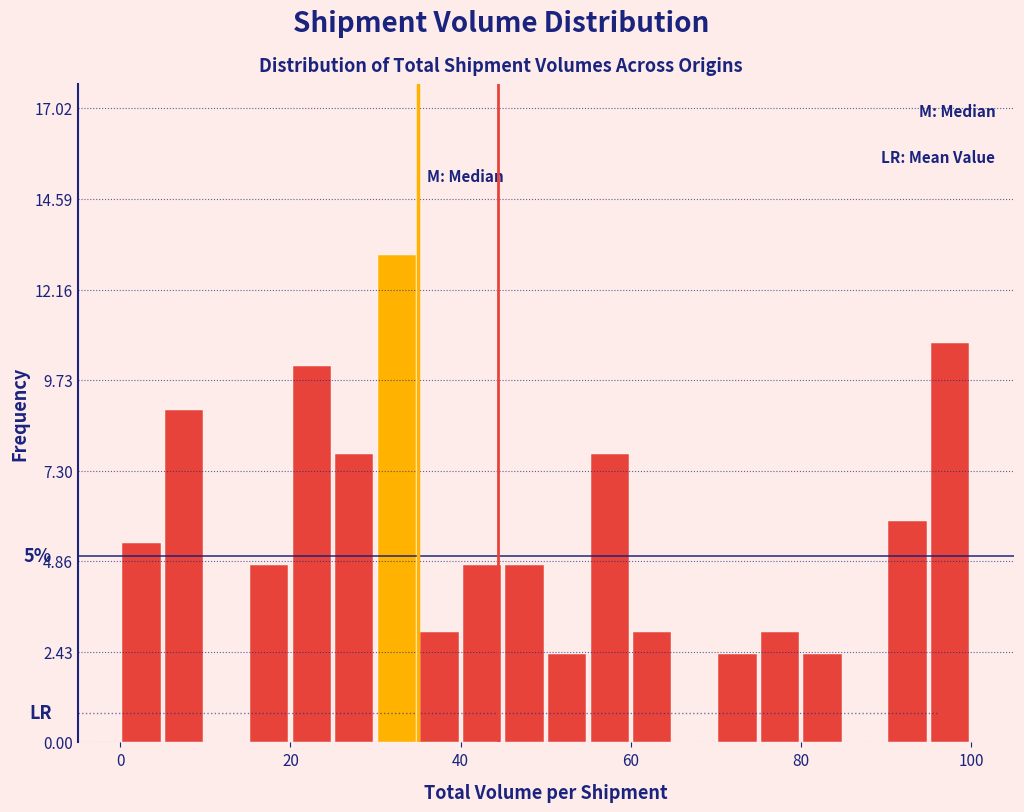

Around what value on the x-axis is the tallest bar? Give the approximate position of its centre, as read against the axis.

32